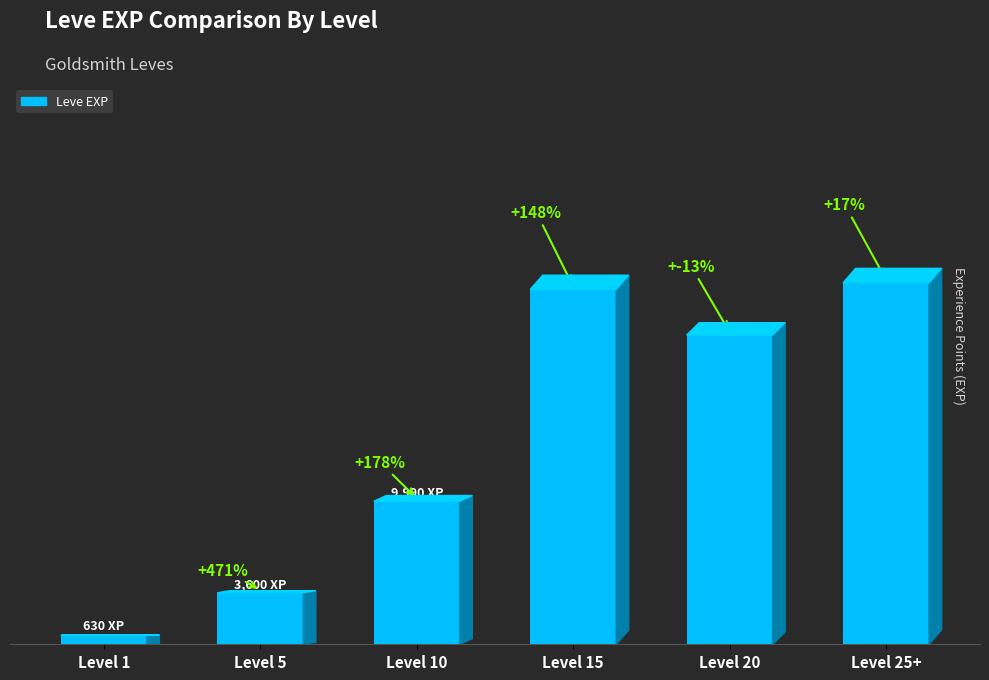

List the labels in order of value, smallest first.

Level 1, Level 5, Level 10, Level 20, Level 15, Level 25+